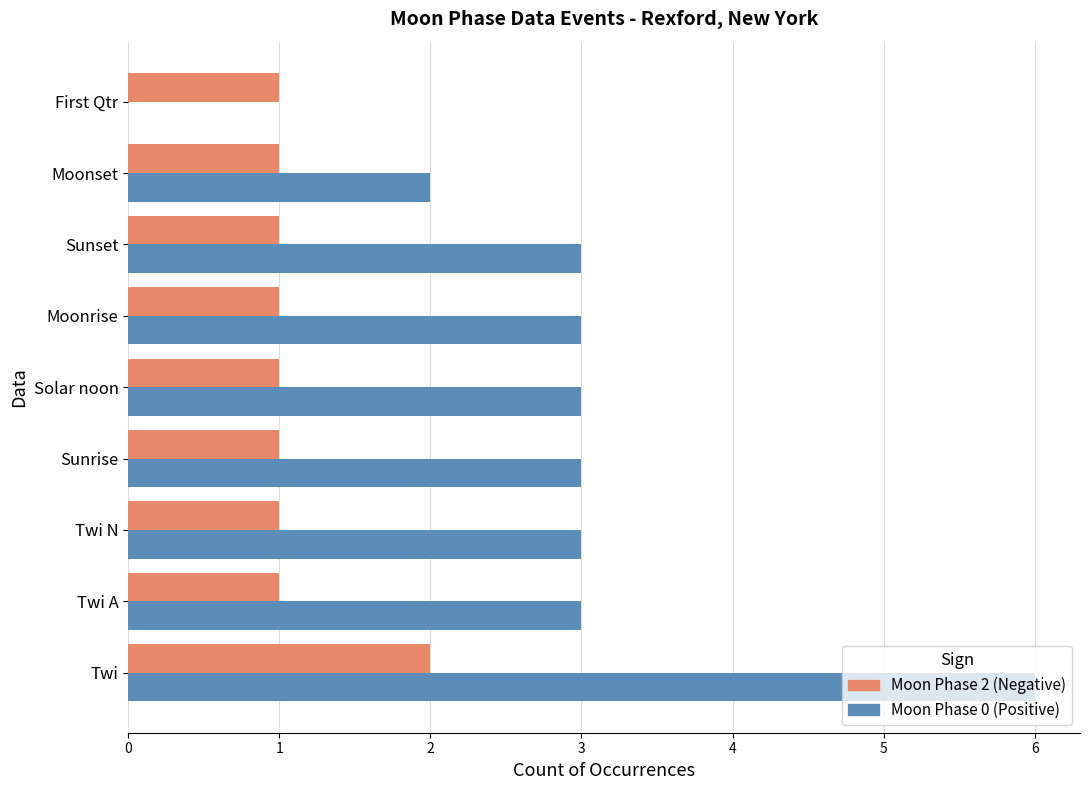

At which category does the chart reach its peak across all series?

Twi